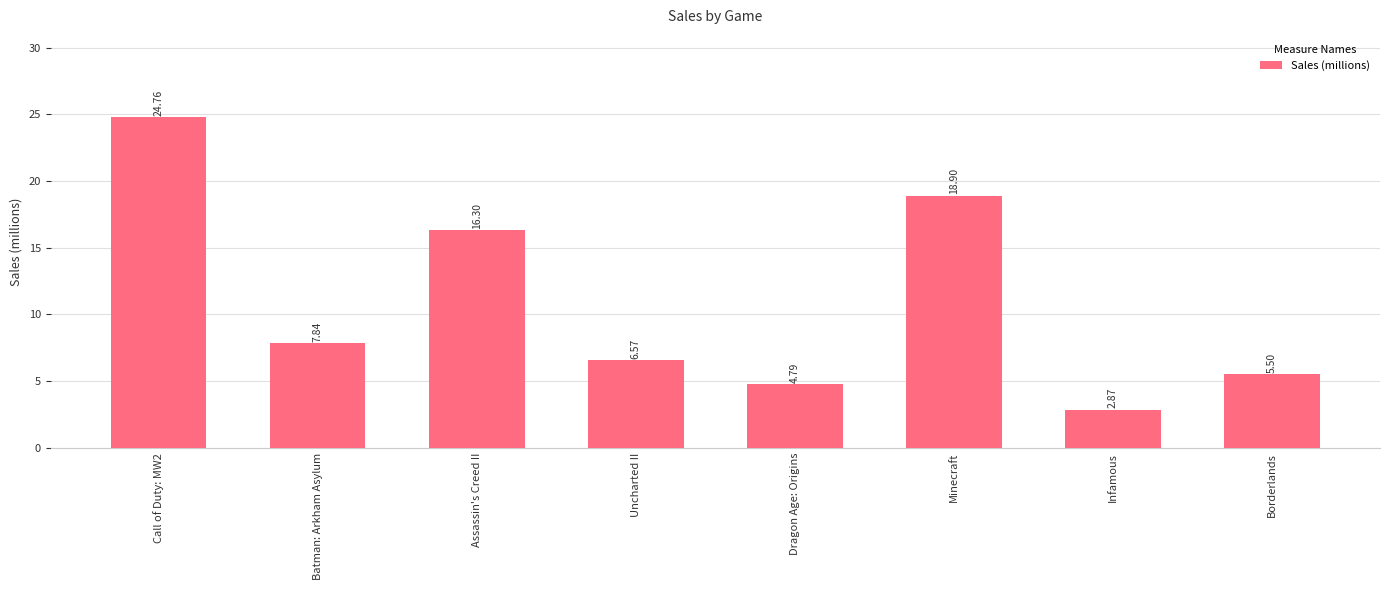

Are the bars horizontal?

No